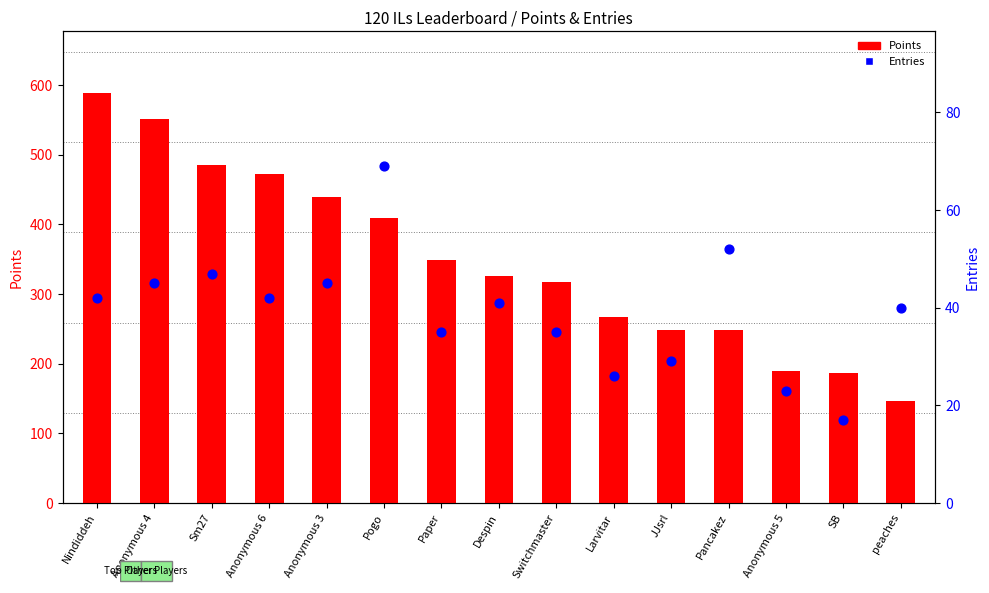

At which category is the sum across all series the highest?

Nindiddeh